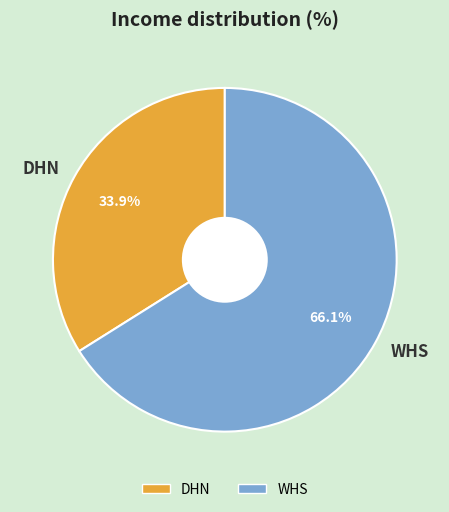

What percentage is the DHN slice, to the nearest percent?

34%